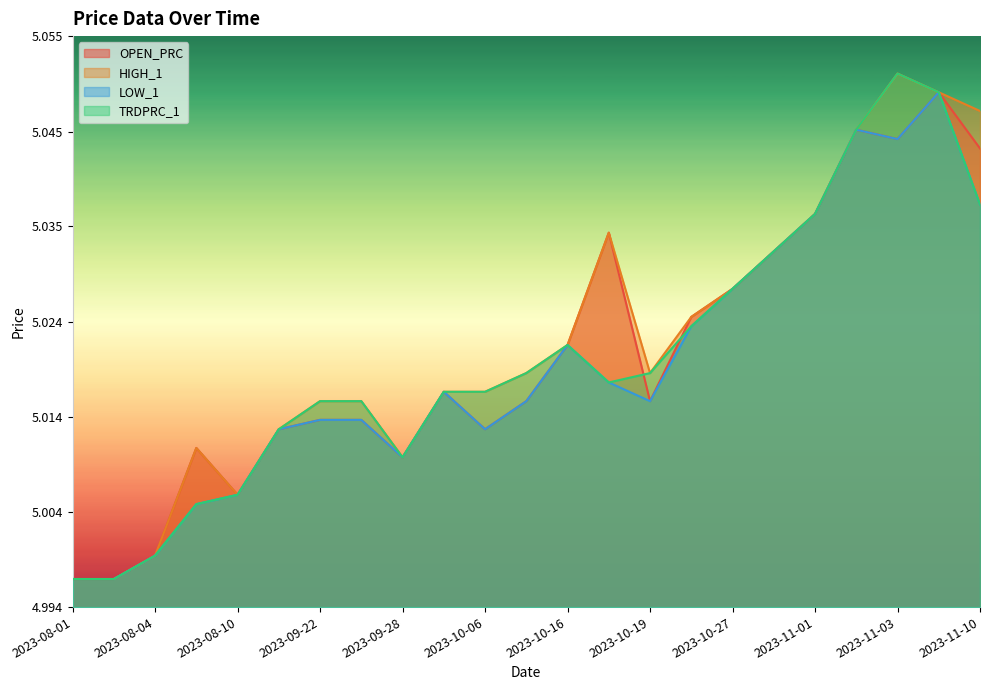

What is the minimum value for LOW_1?

5.0